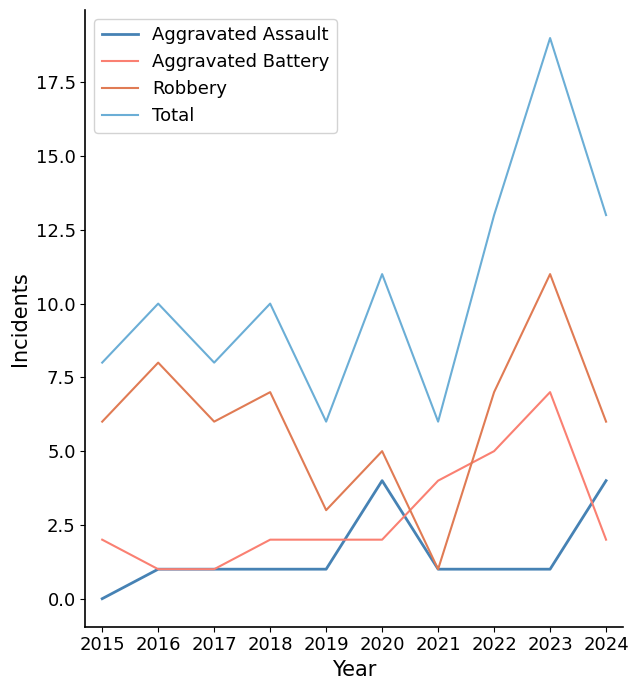

What is the spread (max minus min) of values at 2022?

12